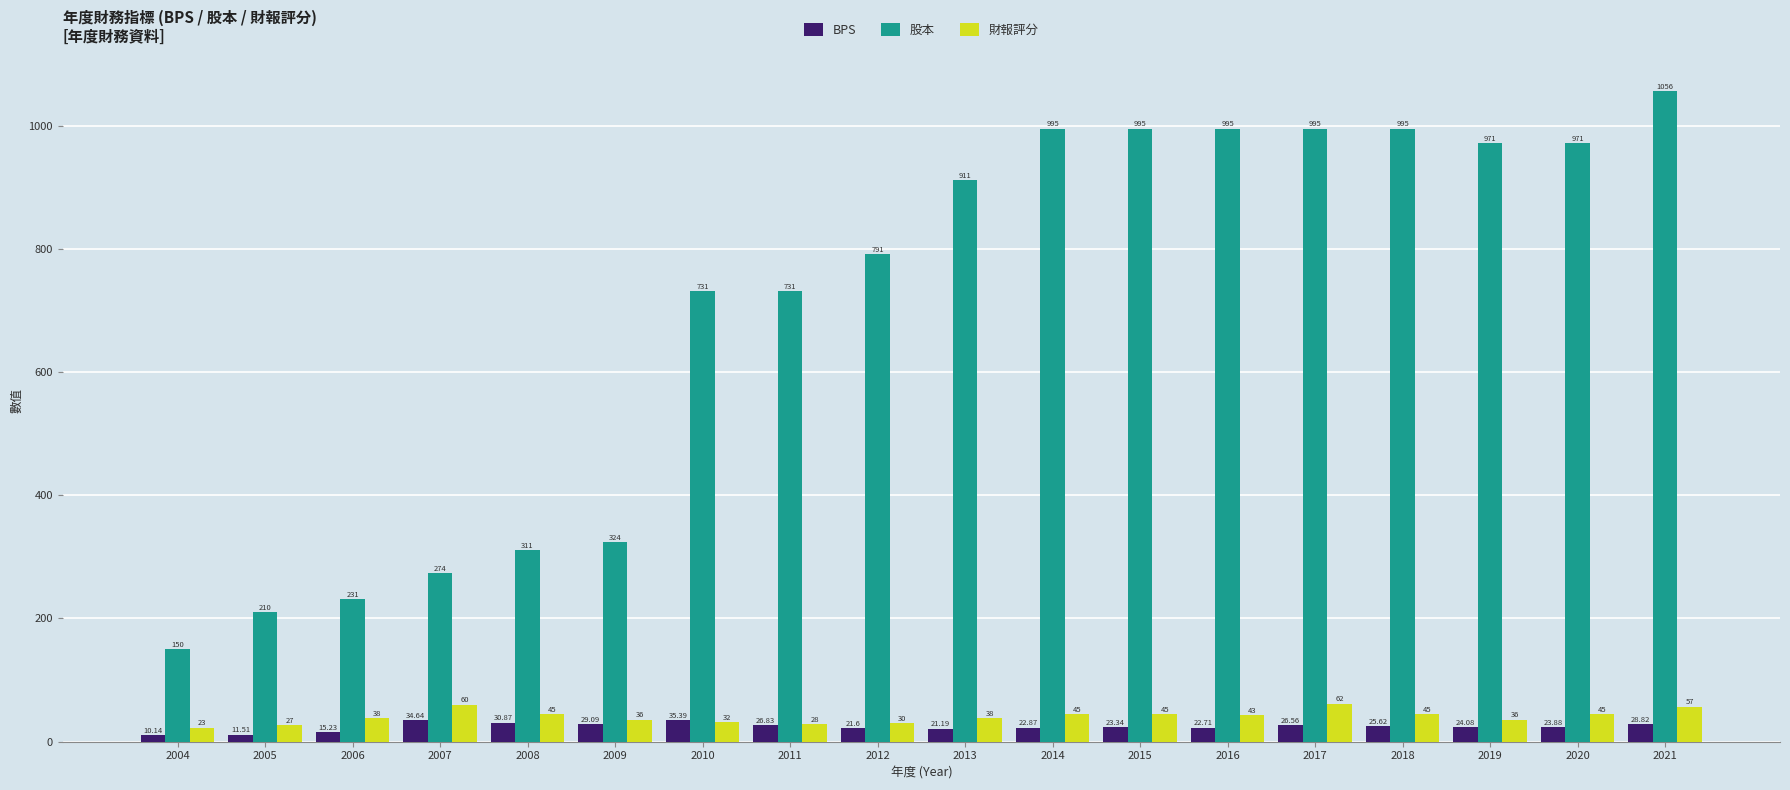

How many data points does each series have?

18